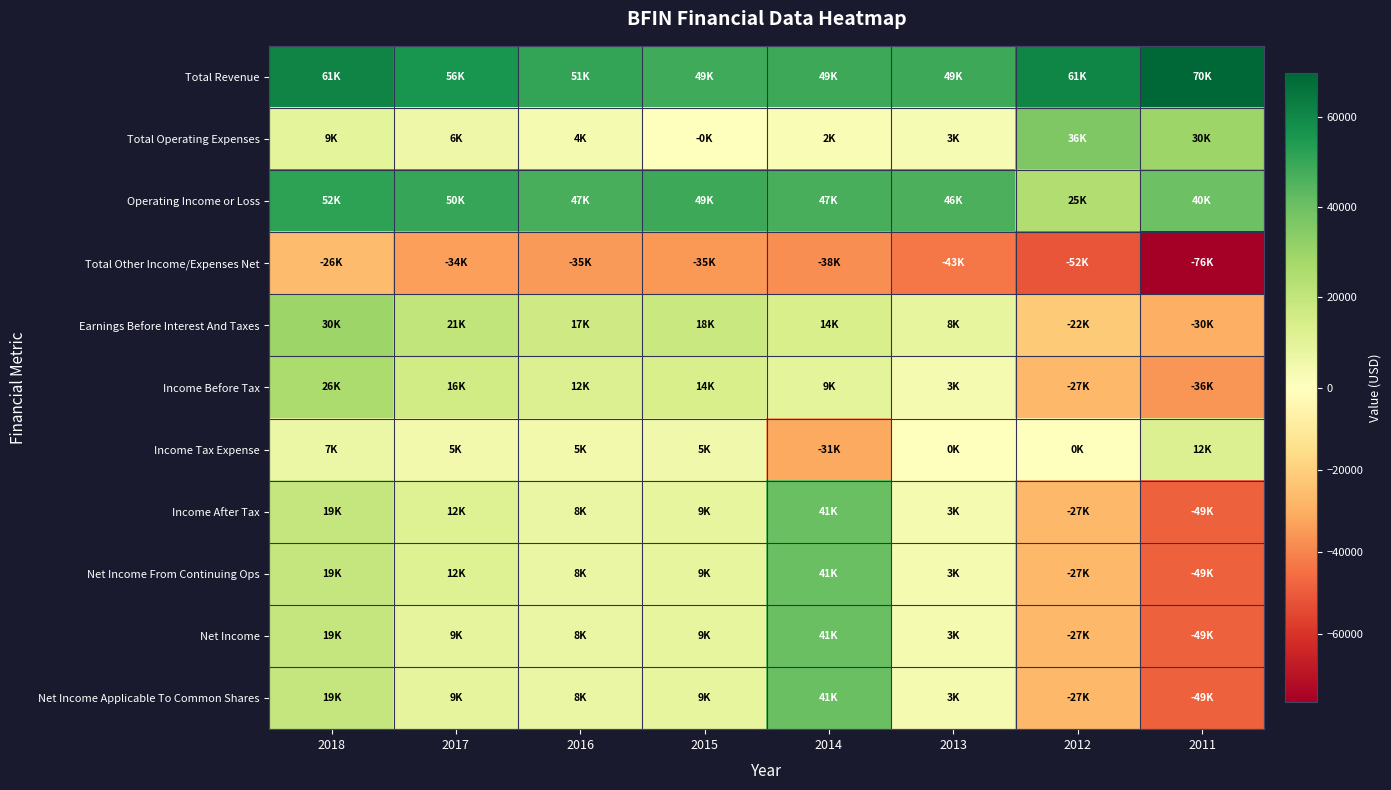

Between 2017 and 2013, which series saw the biggest shift?

Income Before Tax